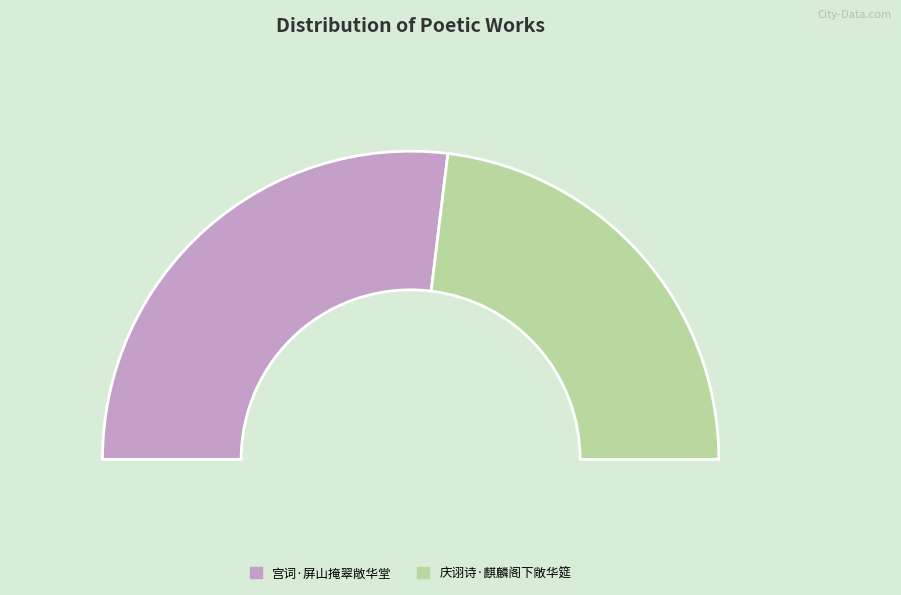

The 庆诩诗·麒麟阁下敞华筵 slice represents 46% of the pie. True or false?

True